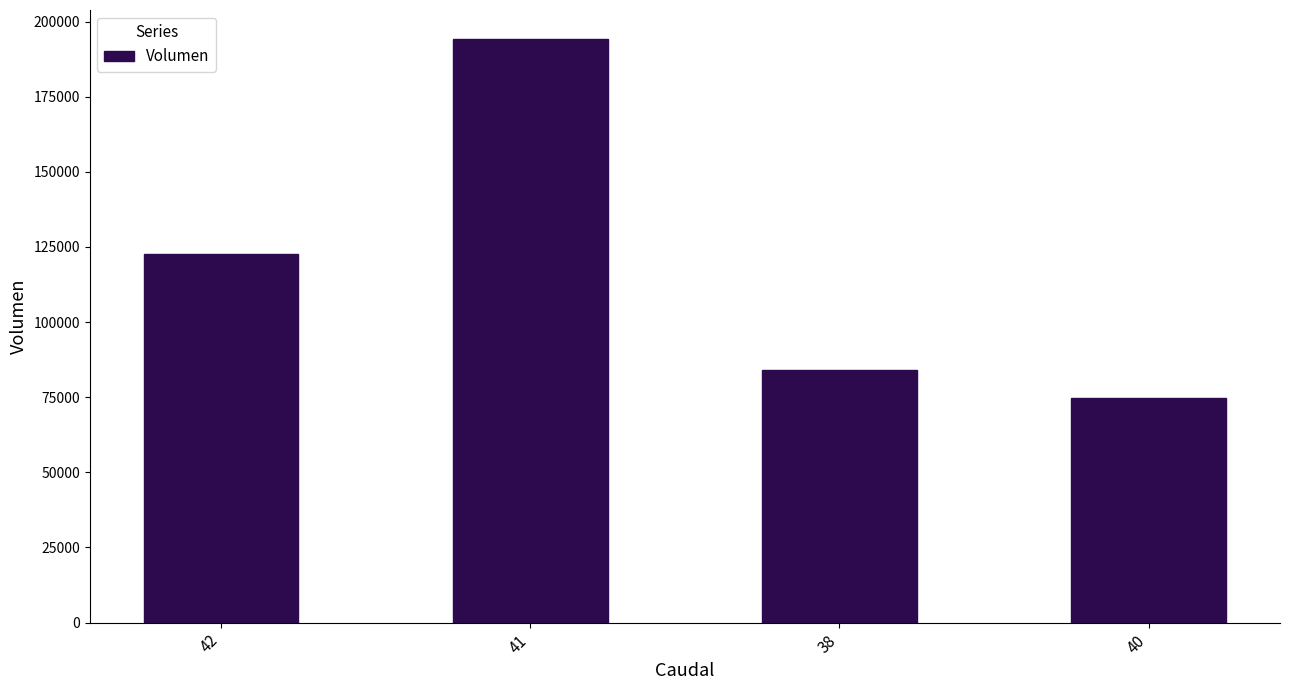

Read the value at 41, to the nearest 10.

194150